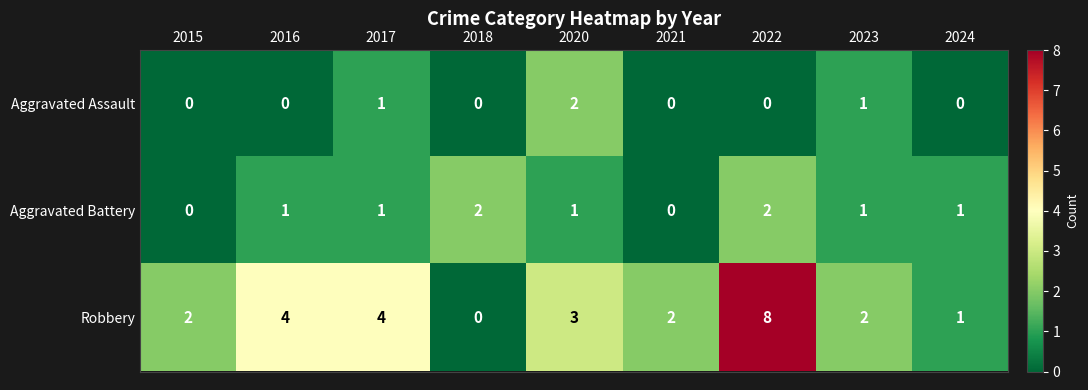

What is the difference between the highest and lowest values at 2020?

2